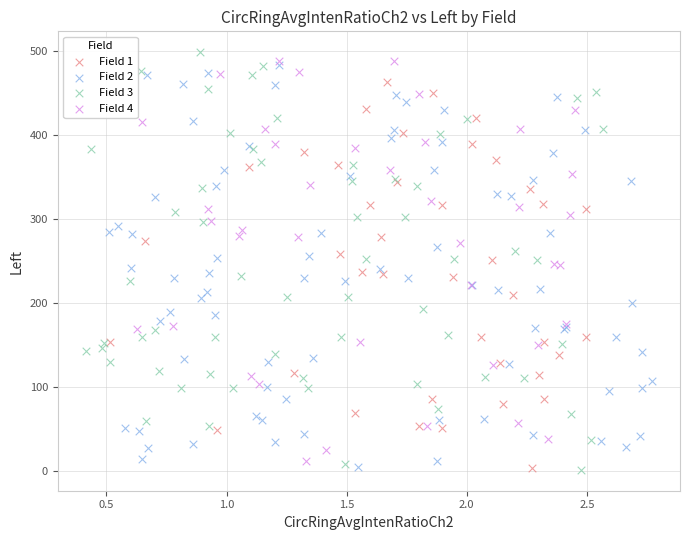

What are all the series names shown in the legend?

Field 1, Field 2, Field 3, Field 4